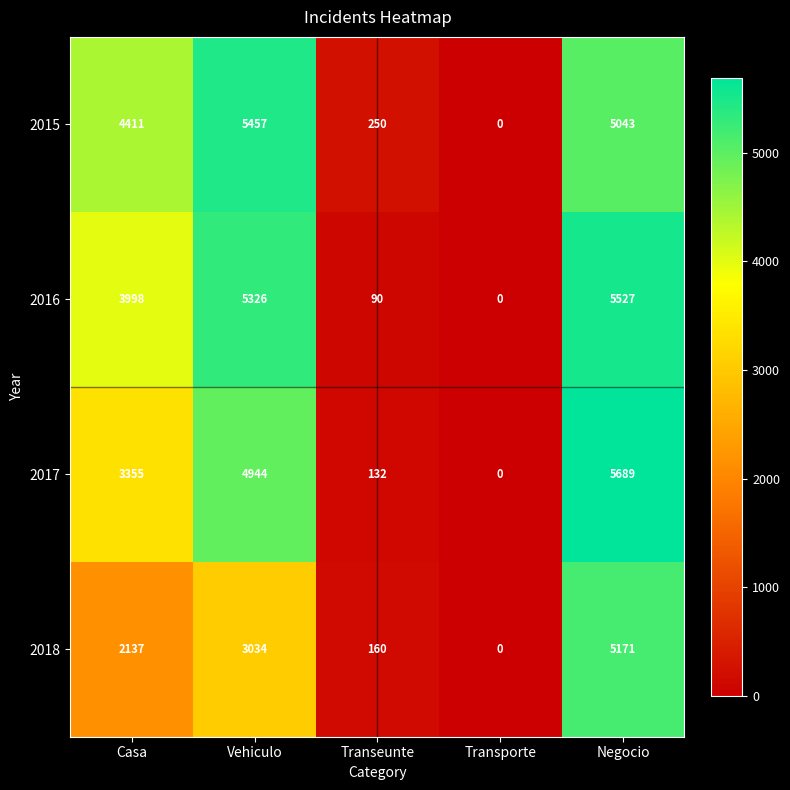

What is the average value of the 2015 series?

3032